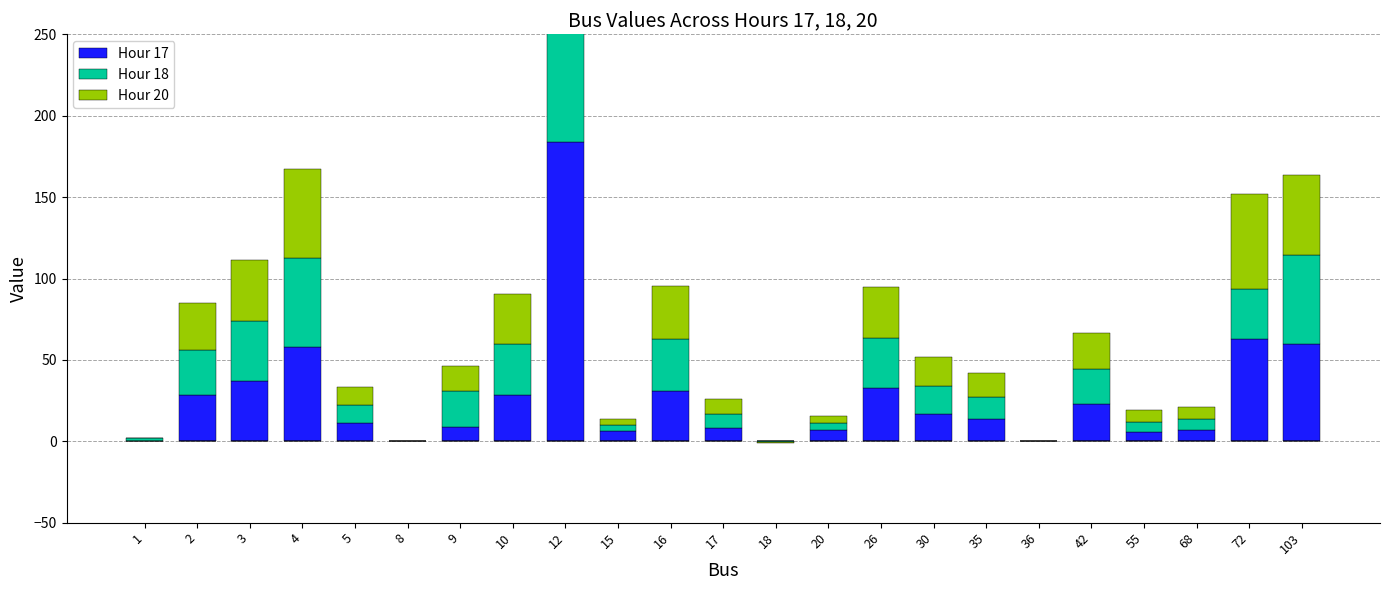

At which category is the sum across all series the highest?

12